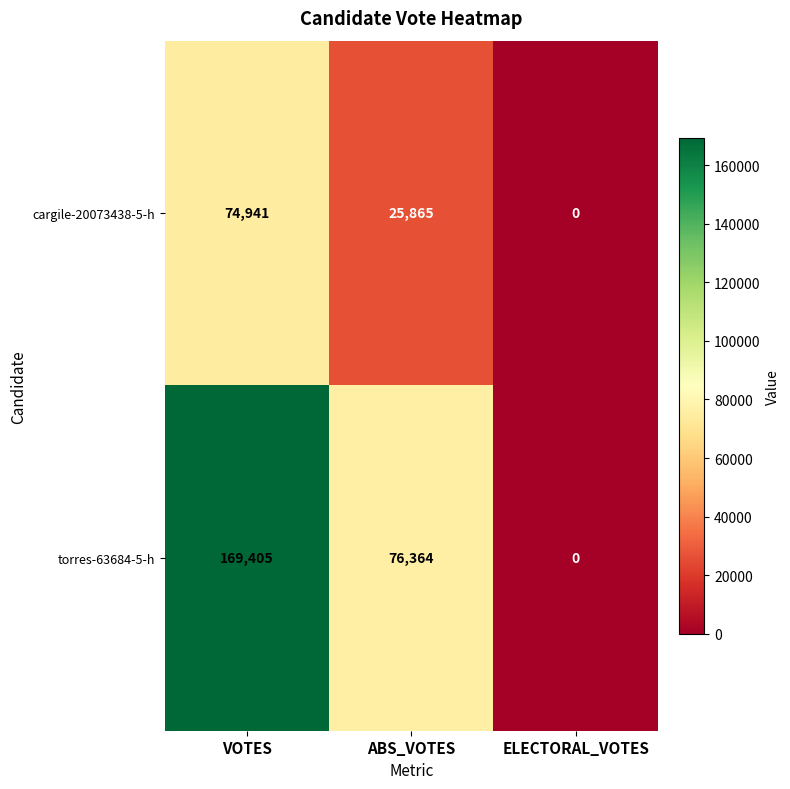

The torres-63684-5-h series shows 169405 at VOTES. True or false?

True